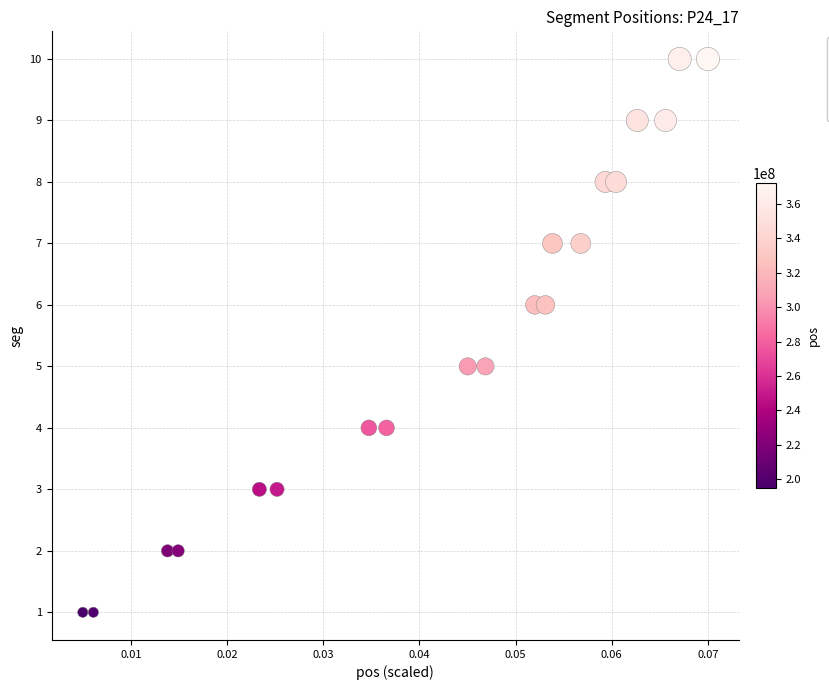

What is the range of Y values (max minus min)?

9